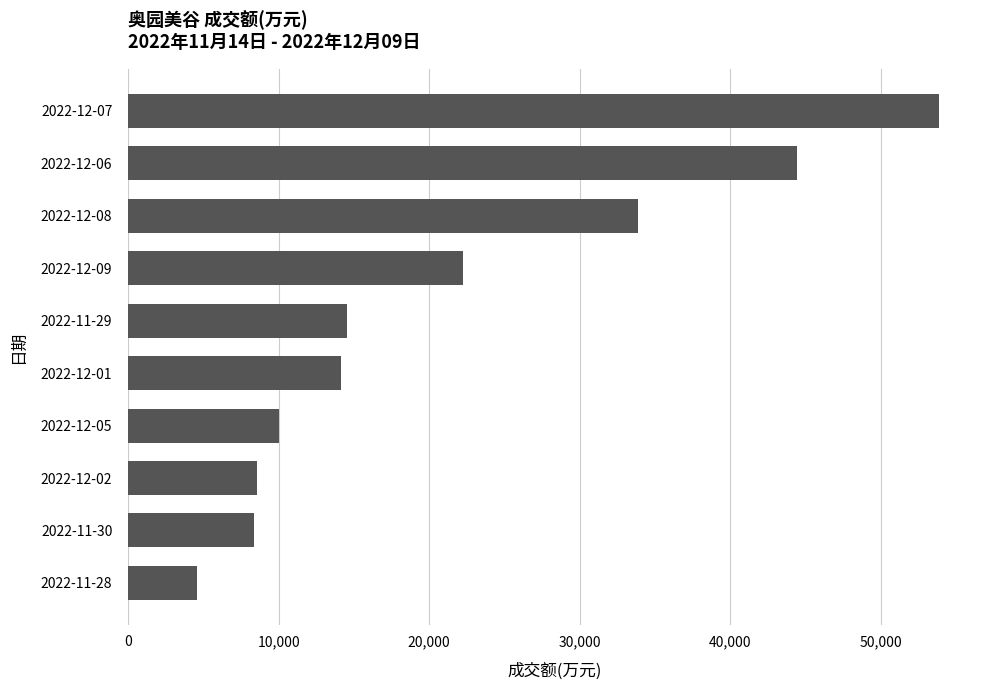

How many data points does each series have?

10